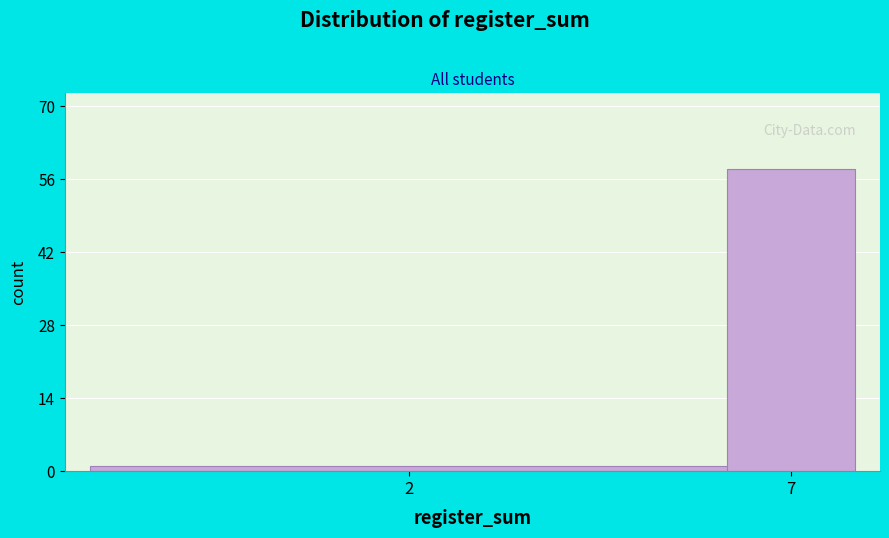

Reading left to right, list all the values displayed in this chart.

1	58